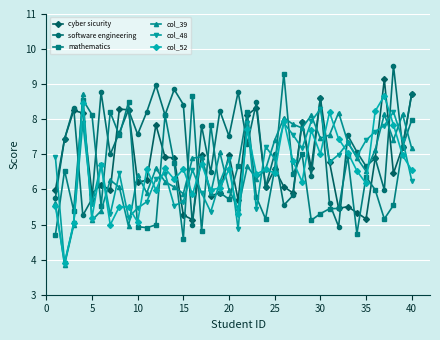

What is the value of the col_48 point at the 7th from the left?

5.3